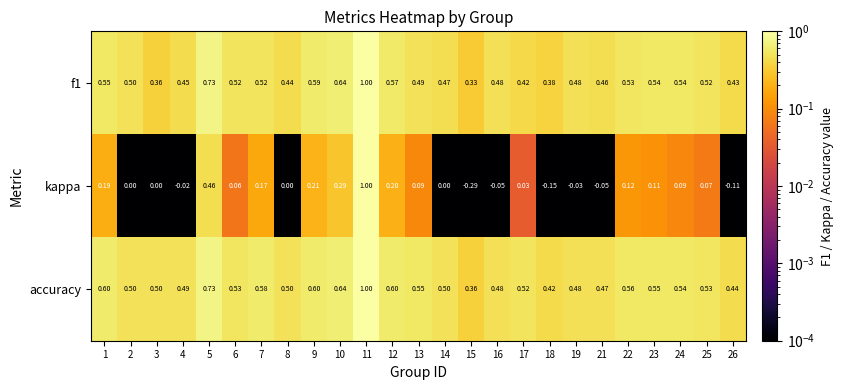

Which series has the widest spread of values?

kappa